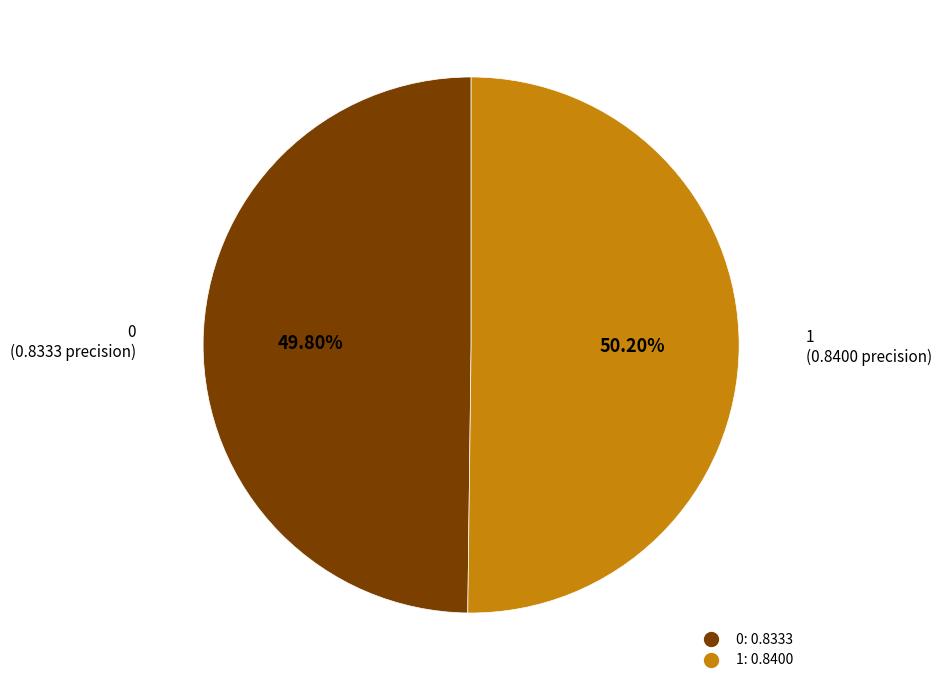

To the nearest percent, what portion does 1 represent?

50%